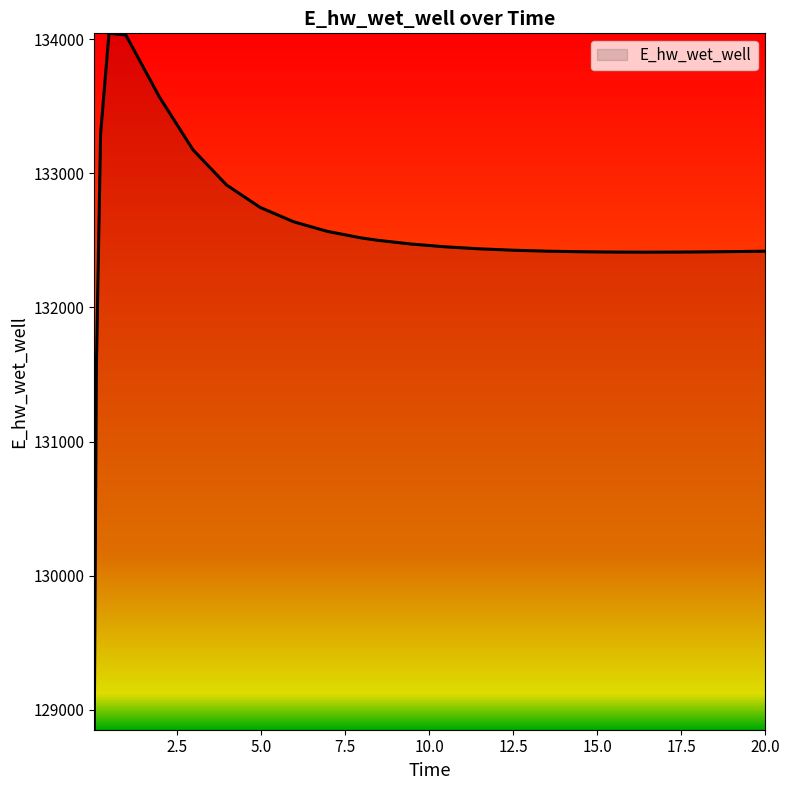

What is the greatest value displayed?

134042.9